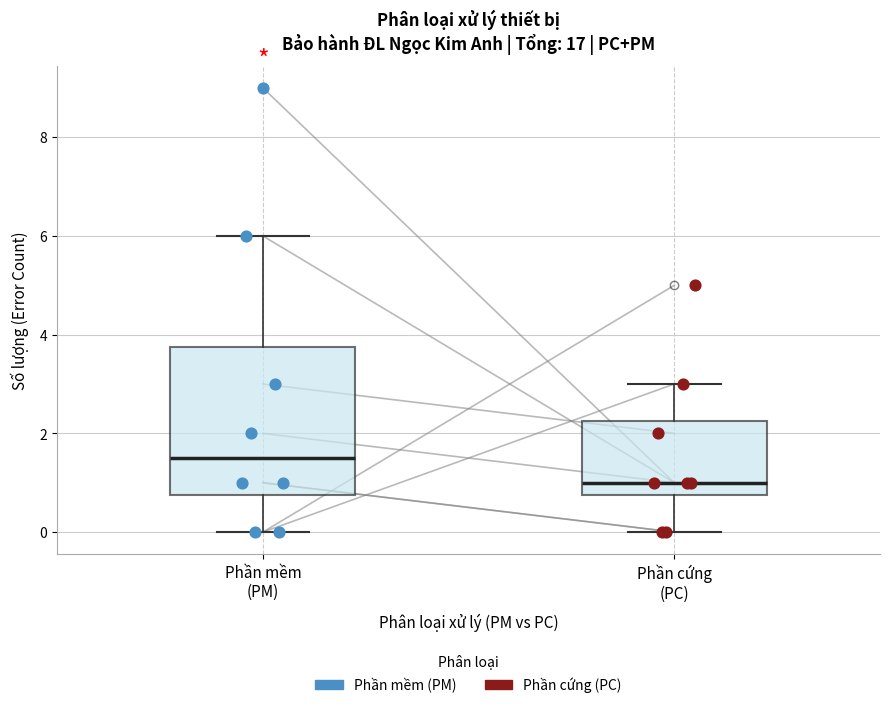

Which box is the tallest, from its lower edge to its upper edge?

Phần mềm (PM)